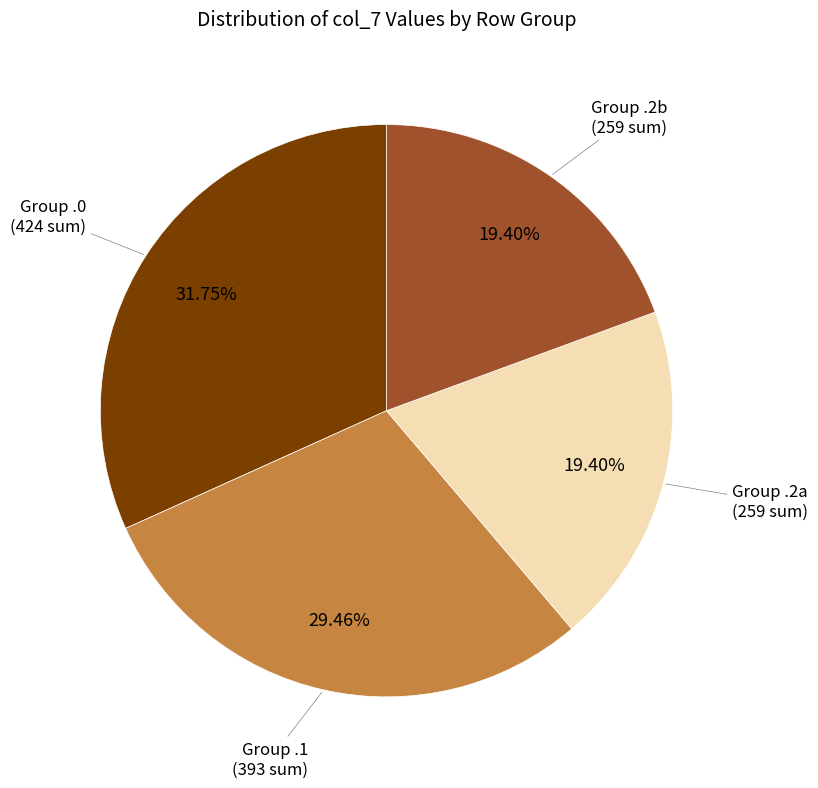

Do Group .1 (393 sum) and Group .2a (259 sum) together represent more than half of the pie?

No